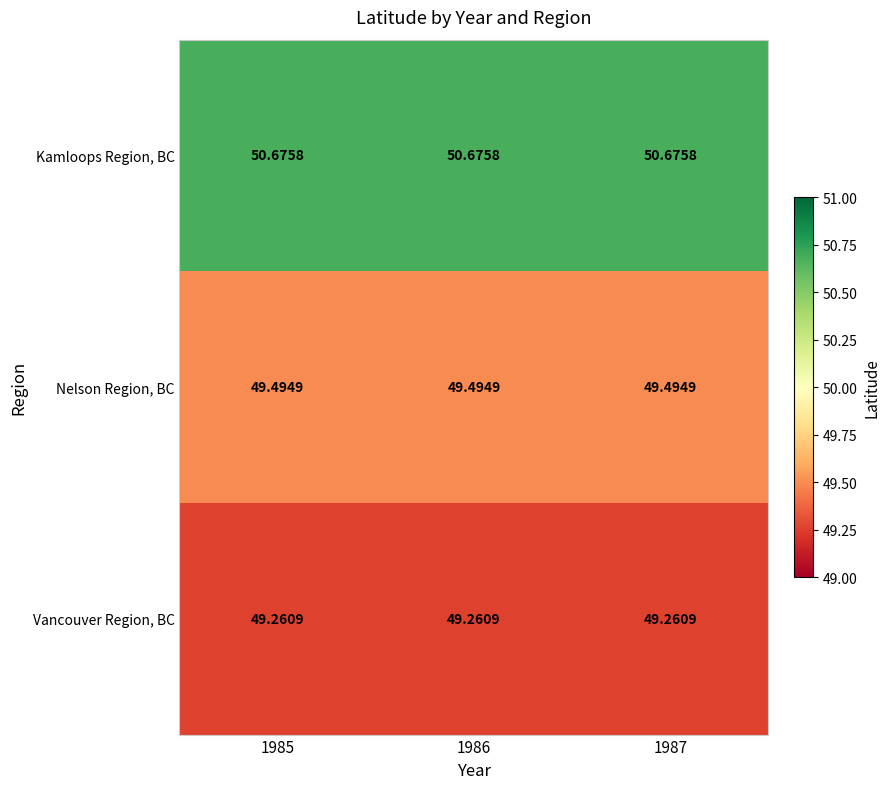

What is the spread (max minus min) of values at 1987?

1.4